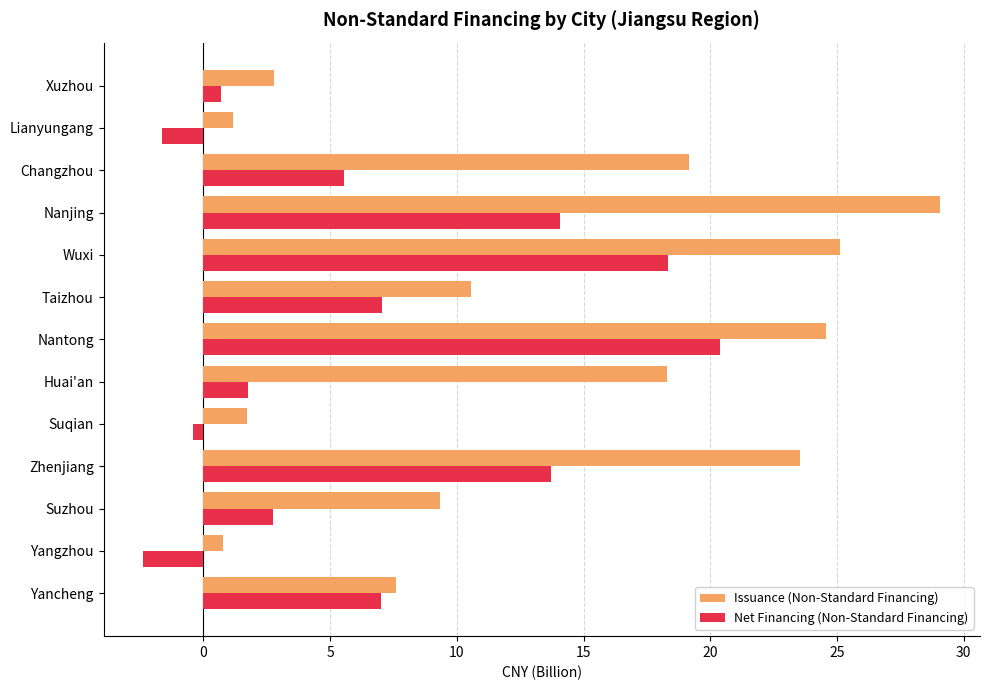

Rank the series at Xuzhou from highest to lowest value.

Issuance (Non-Standard Financing), Net Financing (Non-Standard Financing)